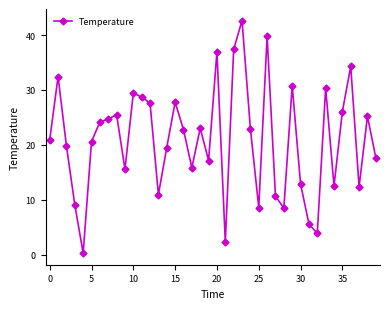

True or false: there are more than 2 points higher than both neighbors.

True